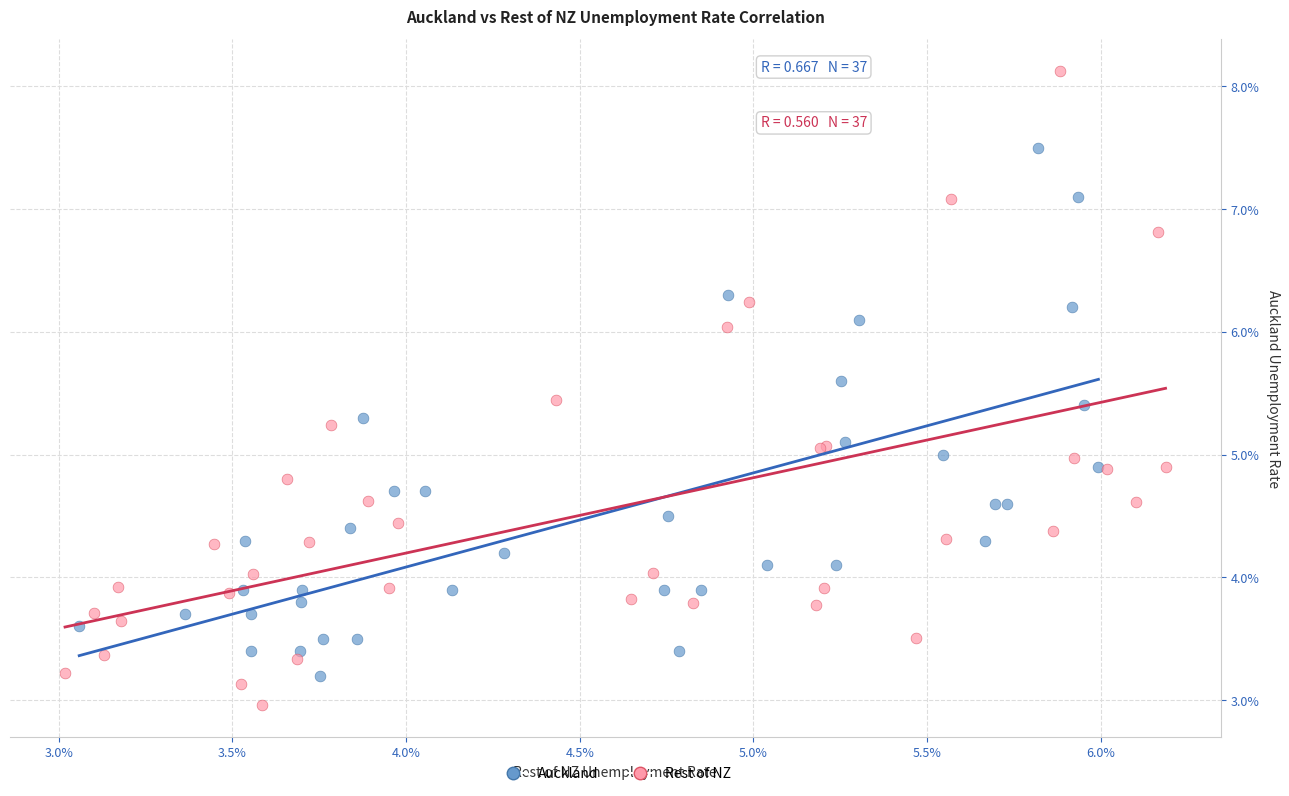

What are all the series names shown in the legend?

Auckland, Rest of NZ